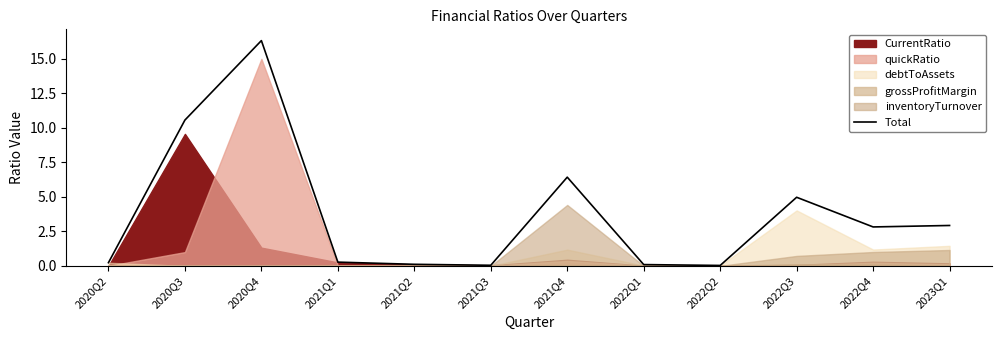

Reading left to right, transcribe all the data shown in this chart.

0.2	10.6	16.3	0.3	0.1	0.0	6.4	0.1	0.0	5.0	2.8	2.9